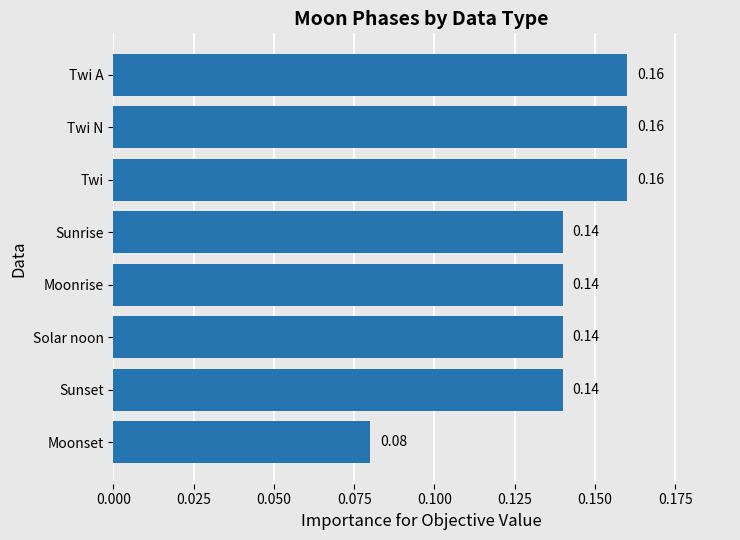

At which label is the value closest to 0?

Moonset